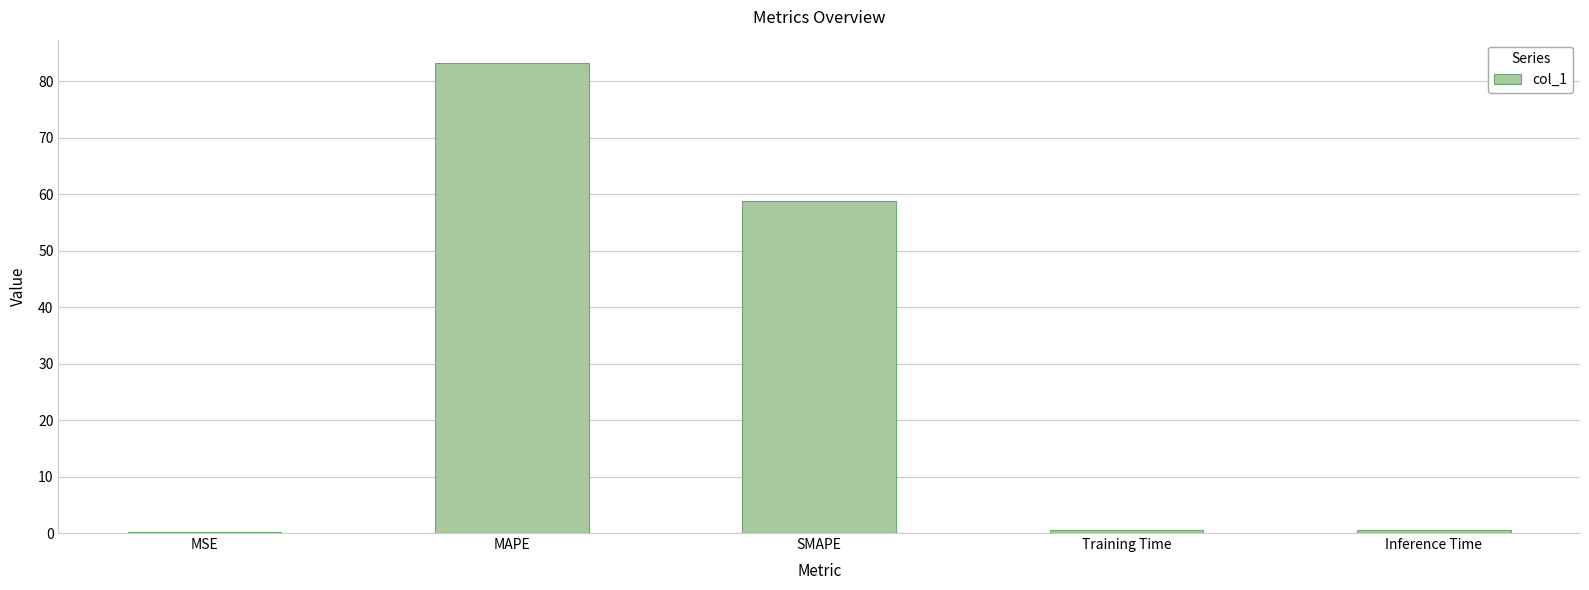

Which has a higher value, MAPE or Training Time?

MAPE